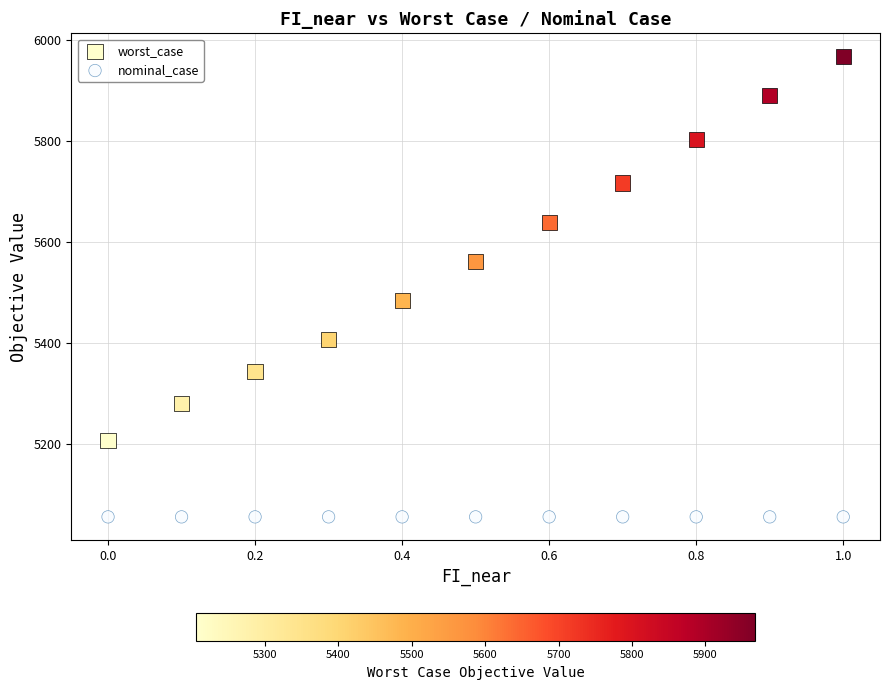

Which series reaches the maximum Y coordinate?

worst_case